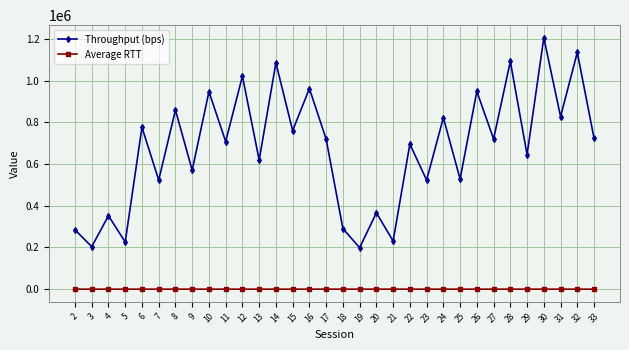

What is the value of the Throughput (bps) point at the 17th from the left?

290513.0